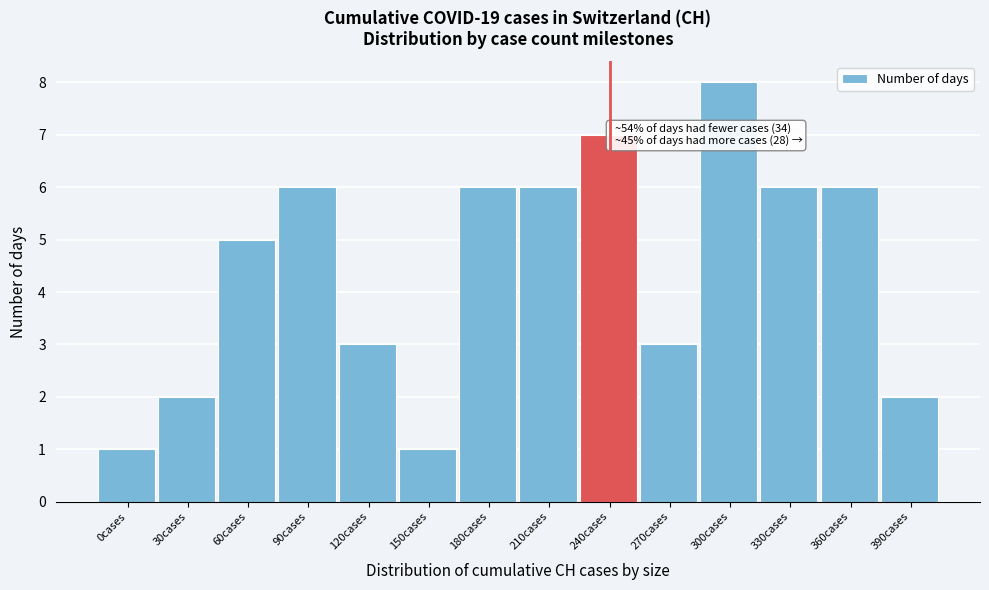

Reading right to left, extract all data points from this chart.

2	6	6	8	3	7	6	6	1	3	6	5	2	1